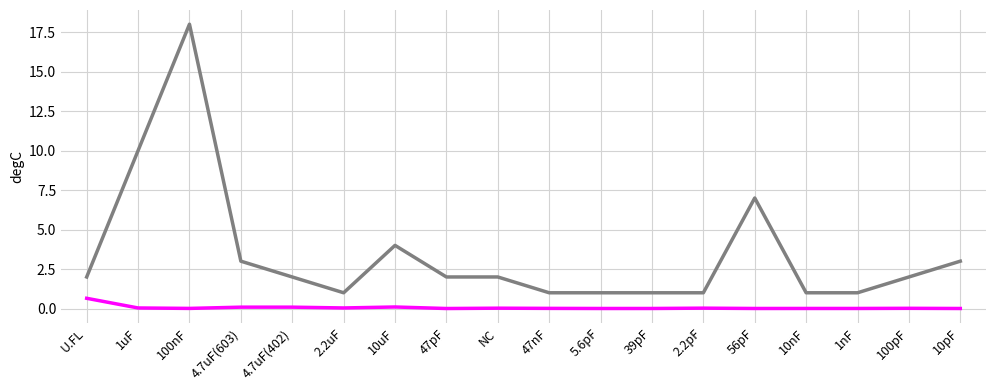

What position from the left is U.FL?

1